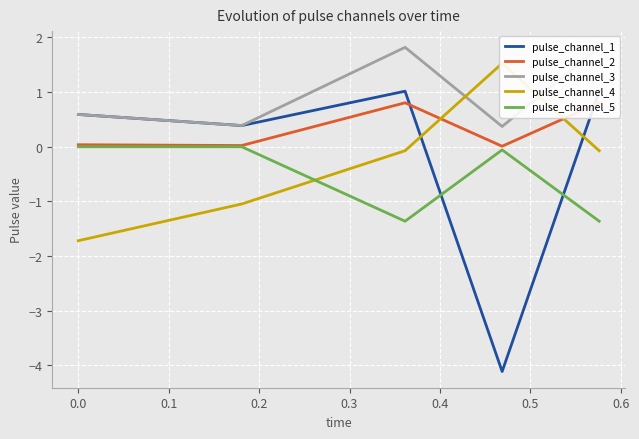

True or false: pulse_channel_5 and pulse_channel_1 intersect in this chart.

True